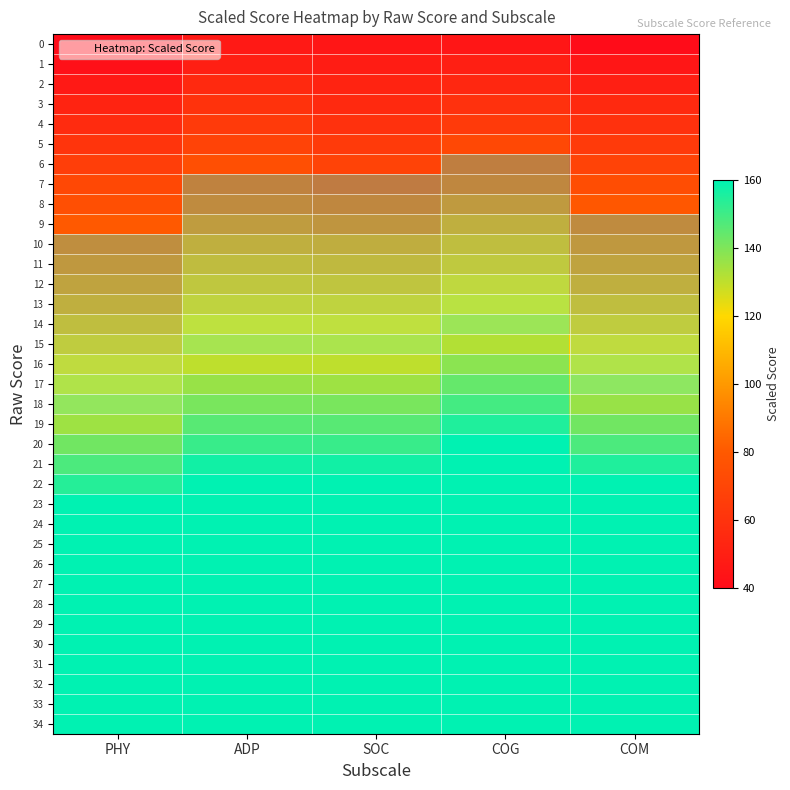

How many series are shown in this chart?

35